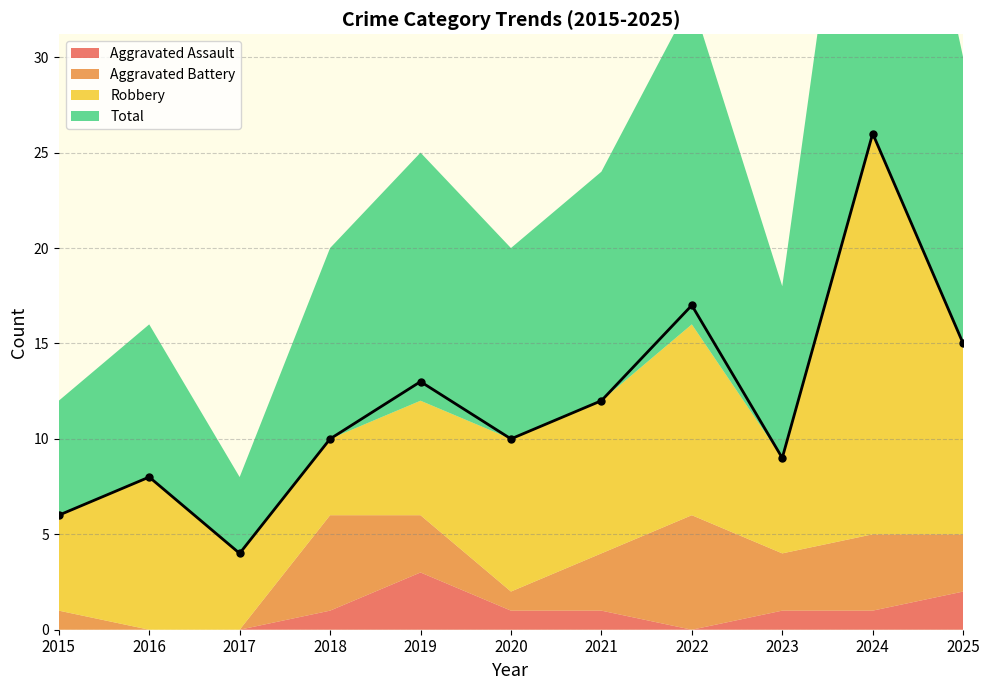

Which series has the largest total across all categories?

Total